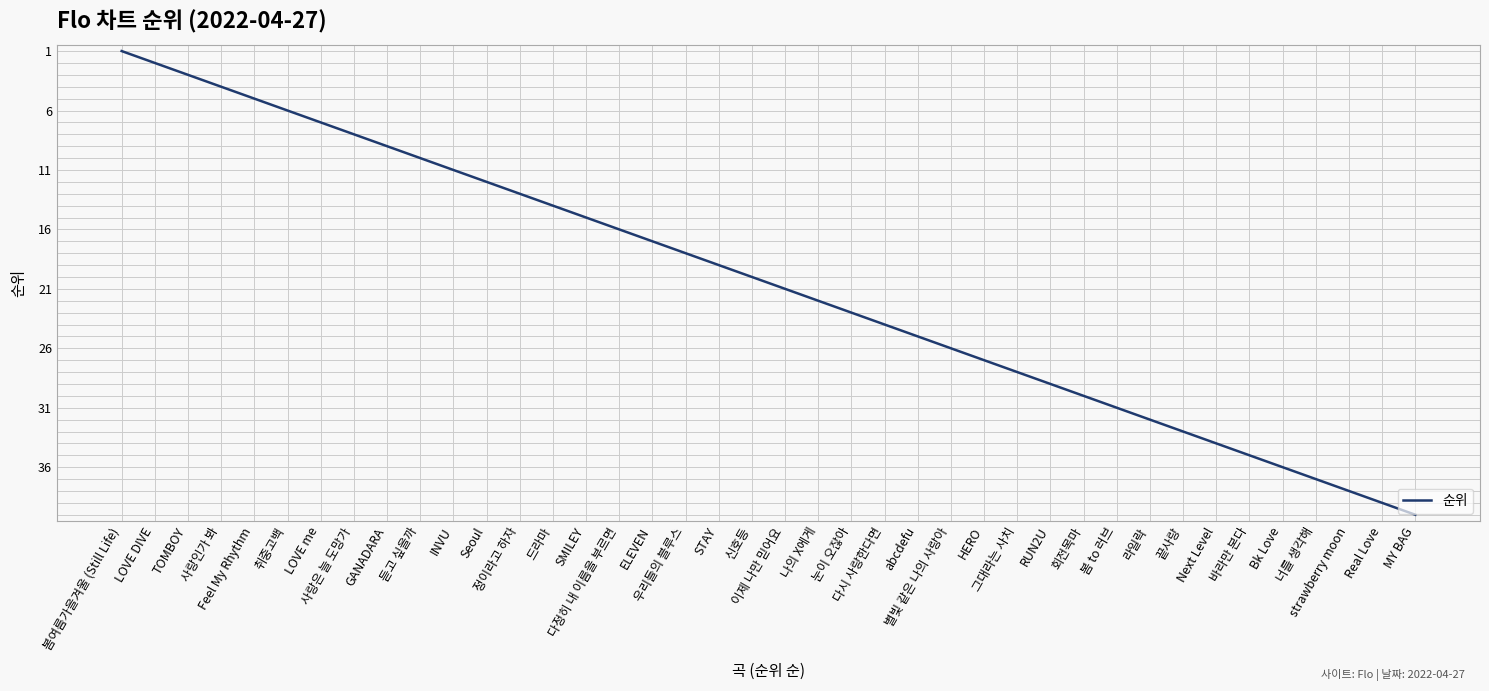

What is the change in value from SMILEY to HERO?

+12